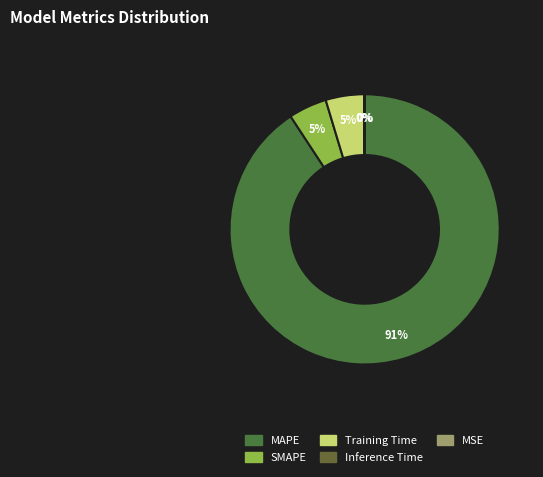

Does Training Time account for over 50% of the chart?

No